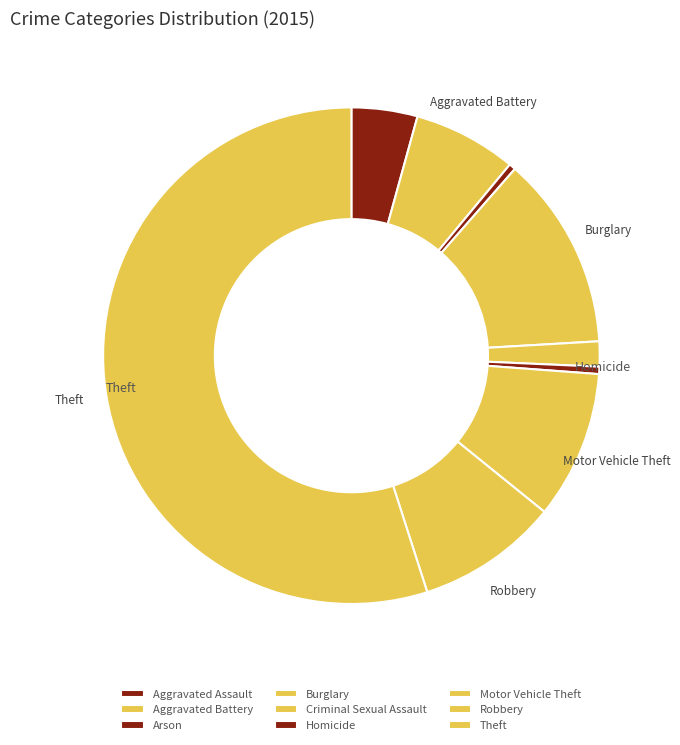

What is the change in value from Aggravated Assault to Arson?

-4032